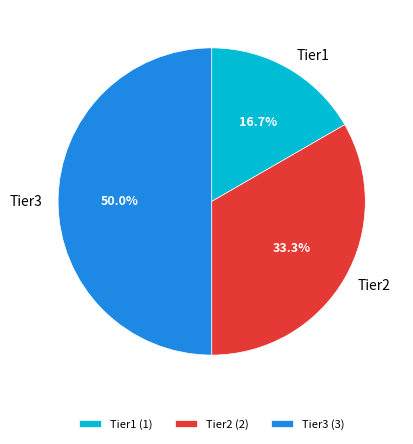

The Tier1 slice represents 17% of the pie. True or false?

True